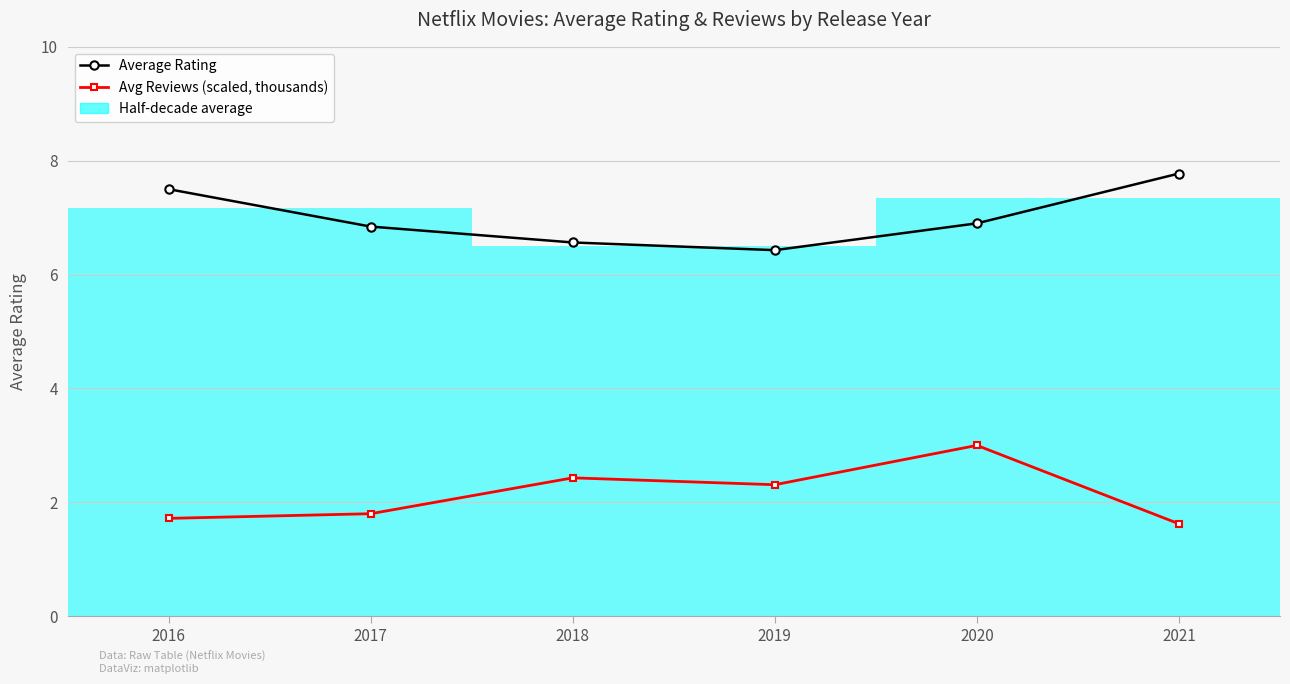

What is the sum of the Avg Reviews (scaled, thousands) values at 2020 and 2021?

4.6